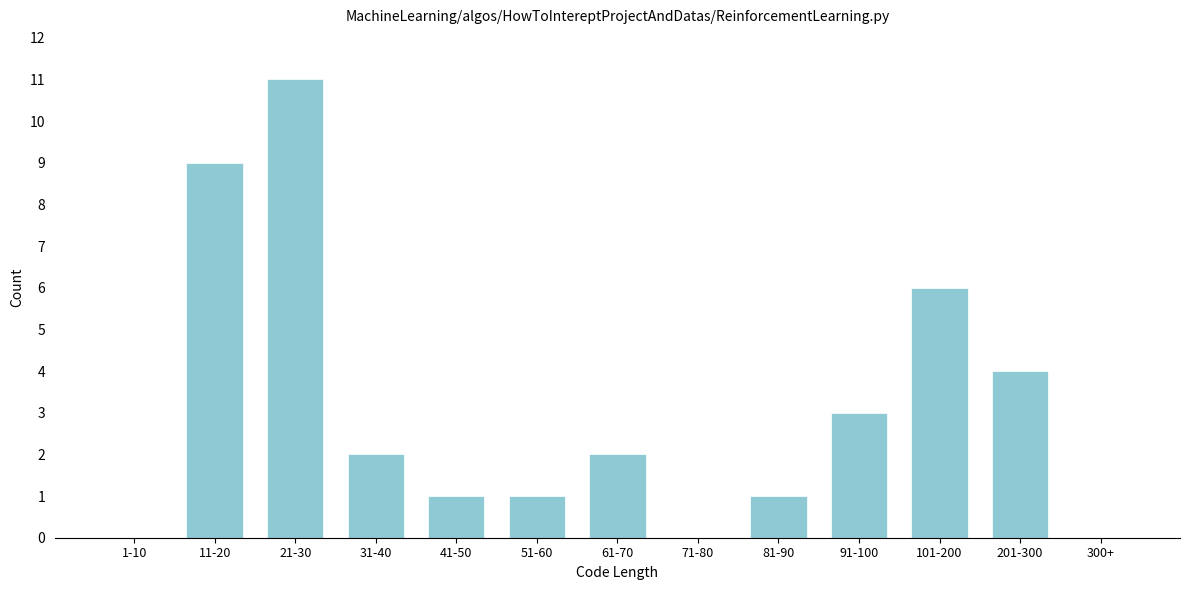

Reading right to left, transcribe all the data shown in this chart.

300+=0	201-300=4	101-200=6	91-100=3	81-90=1	71-80=0	61-70=2	51-60=1	41-50=1	31-40=2	21-30=11	11-20=9	1-10=0